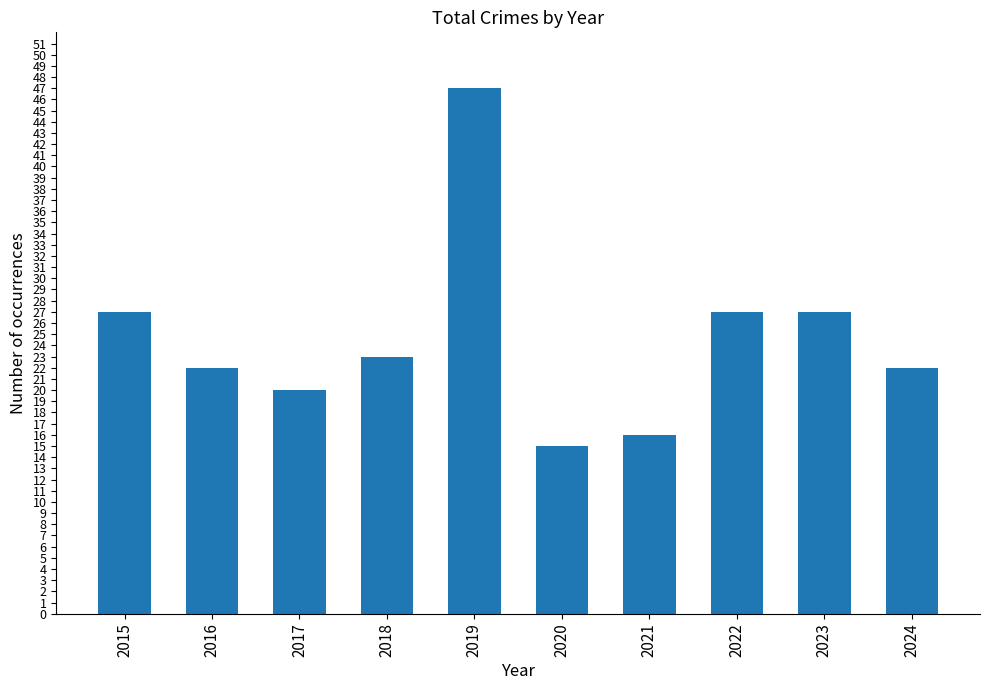

True or false: the data shows 28 at 2017.

False